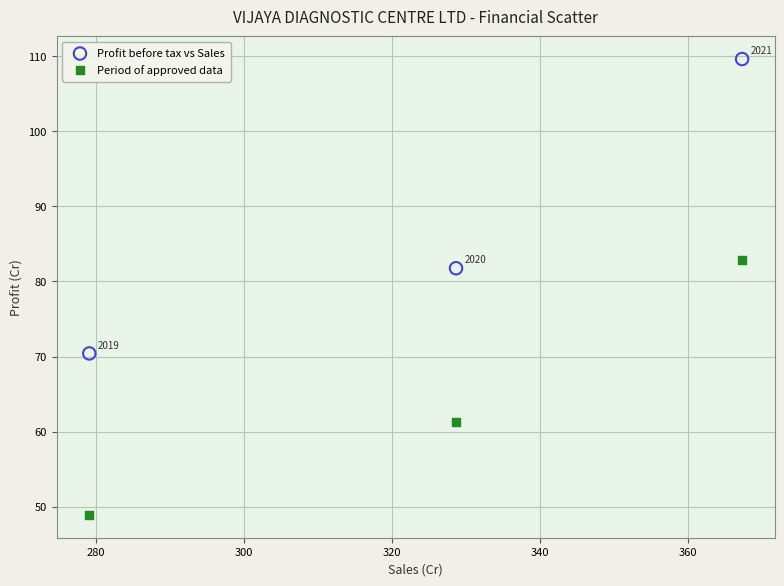

Across all data points, what is the average Y value?

75.8